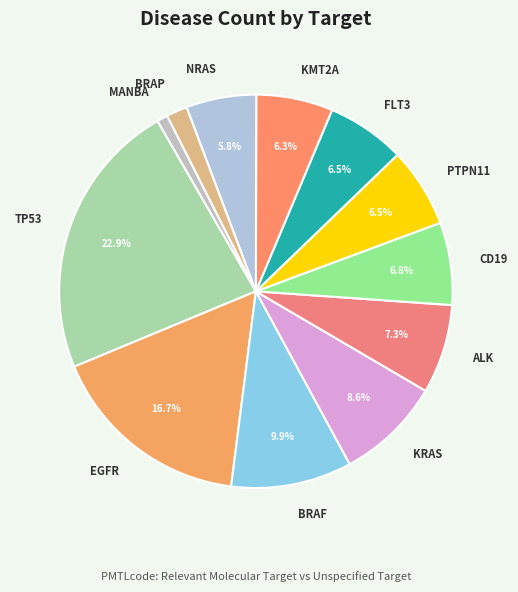

Is it true that FLT3 is 1% of the pie?

False